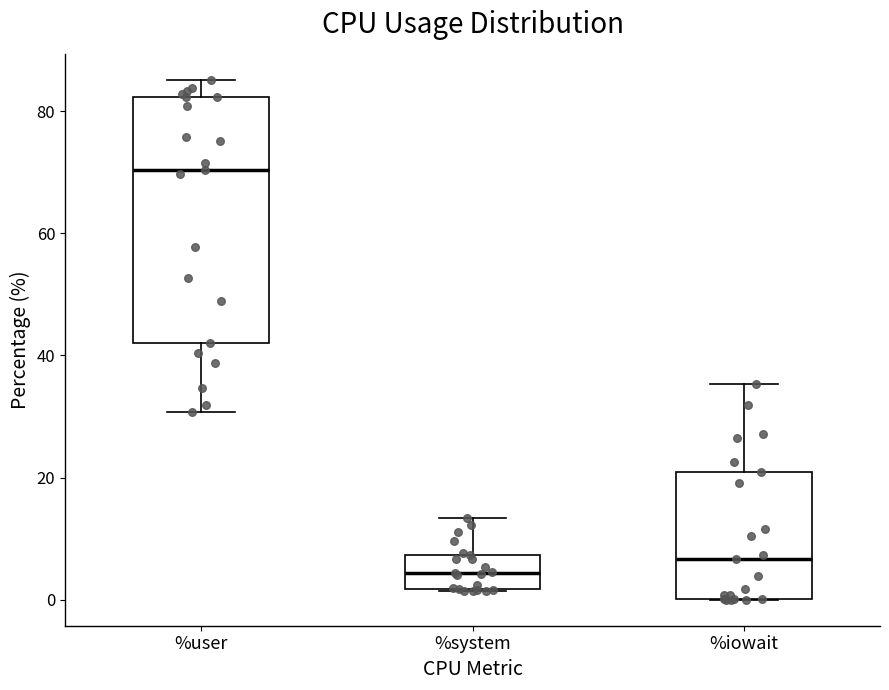

Reading left to right, transcribe this box plot: for each box, give where its median line is, the range the box spans, and where its two whiskers end, as read against the y-axis. The values are not printed on the chart, so give them approximately, as read against the axis.

%user: median 70, box 42 to 82, whiskers 30 to 86
%system: median 4, box 2 to 8, whiskers 2 to 14
%iowait: median 6, box 0 to 20, whiskers 0 to 36